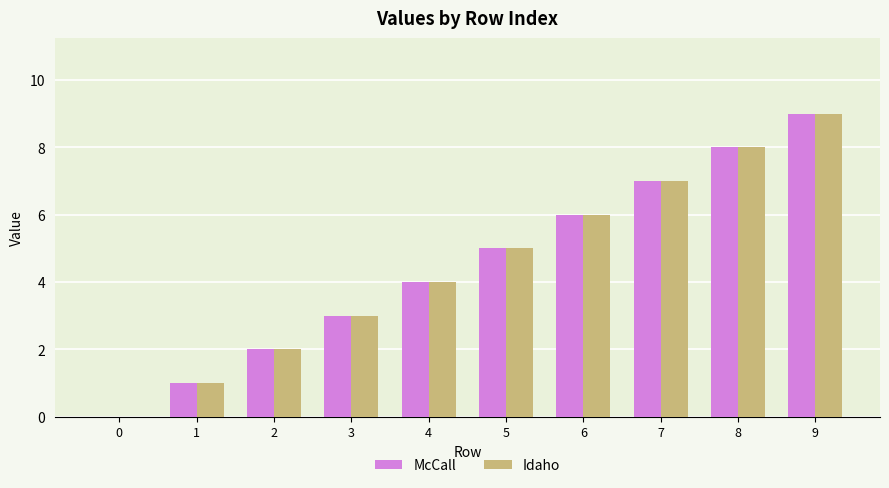

True or false: McCall has a value of -4 at 0.

False